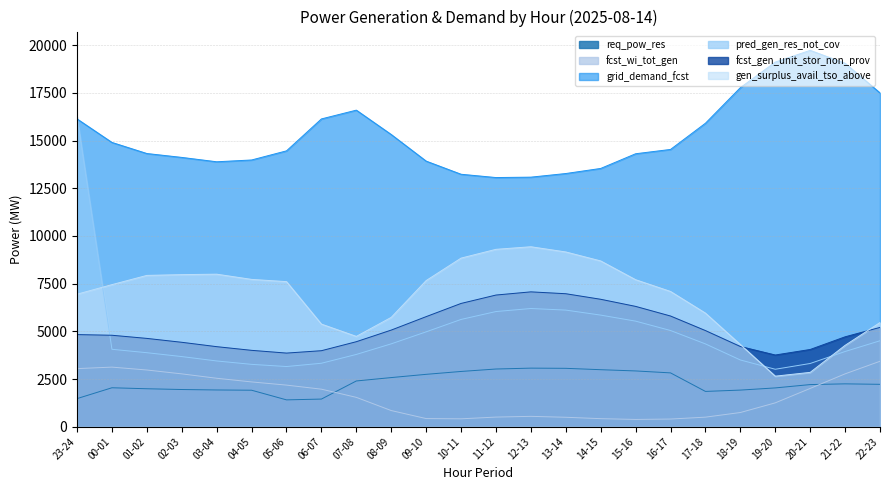

True or false: pred_gen_res_not_cov and fcst_wi_tot_gen cross at least once.

False